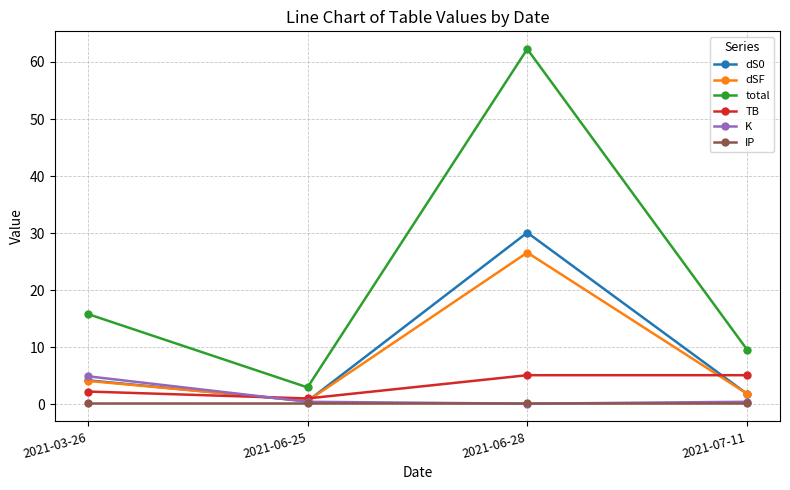

How many interior local peaks does the total series have?

1